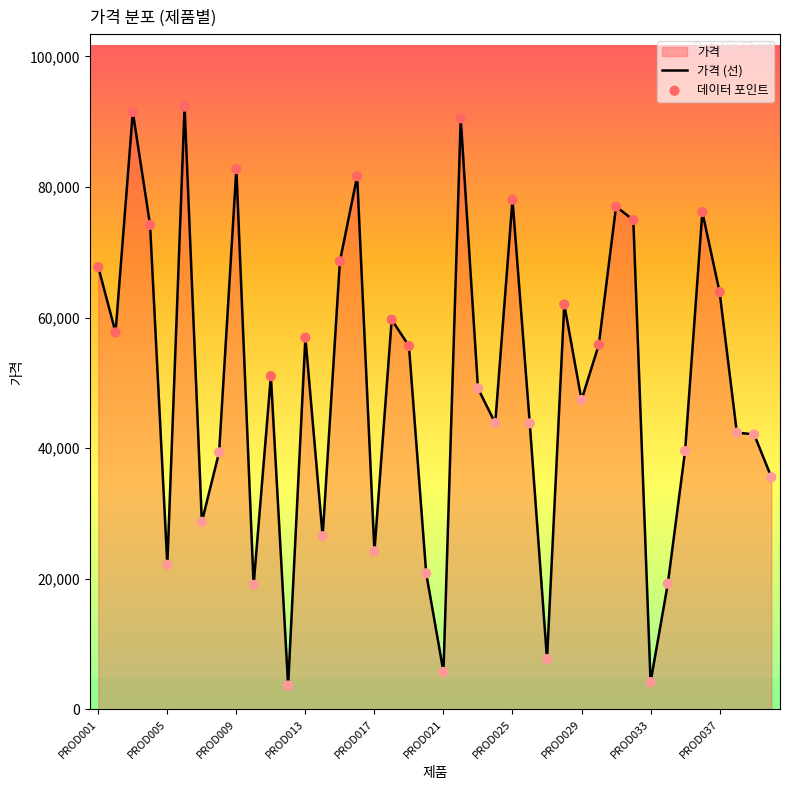

Which series has the largest total across all categories?

가격 (선)